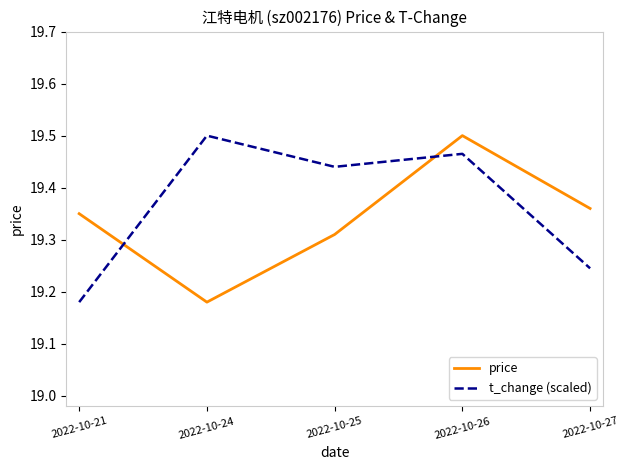

Between 2022-10-21 and 2022-10-27, which series saw the biggest shift?

t_change (scaled)